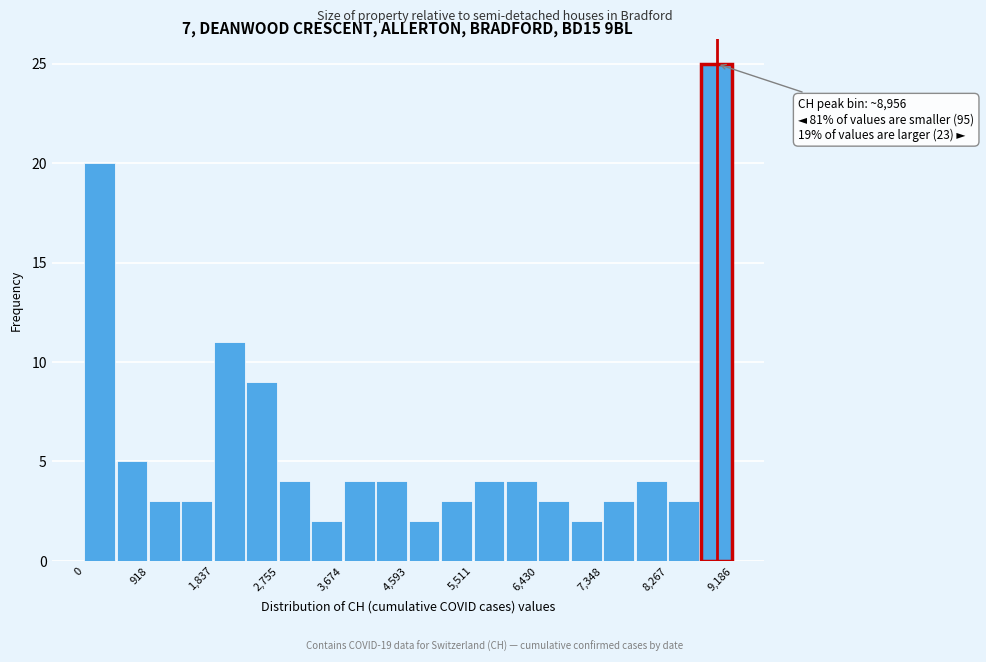

Which range on the x-axis has the tallest bar?

8700 to 9200